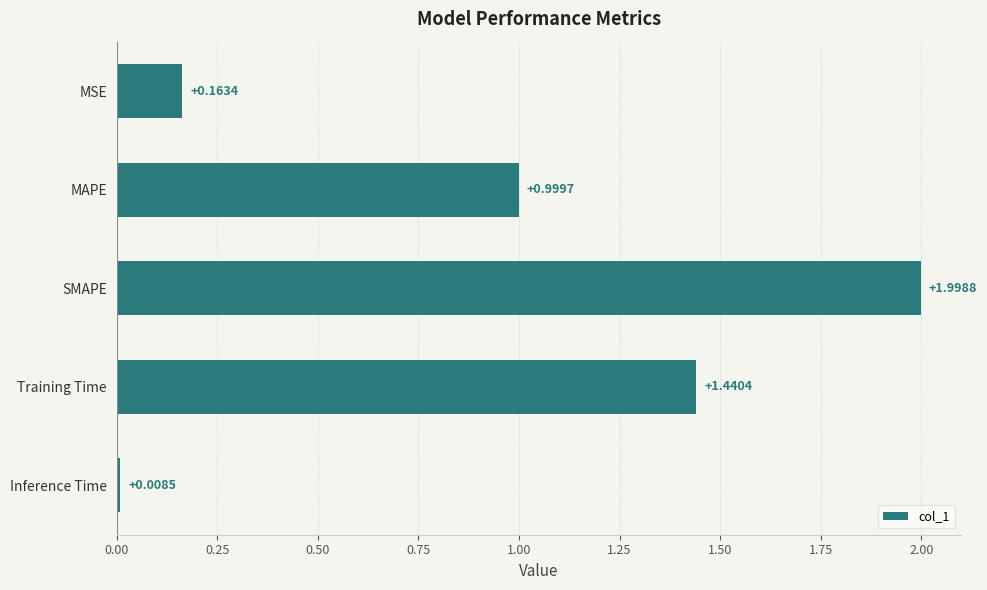

Which category has the lowest value across all series?

Inference Time